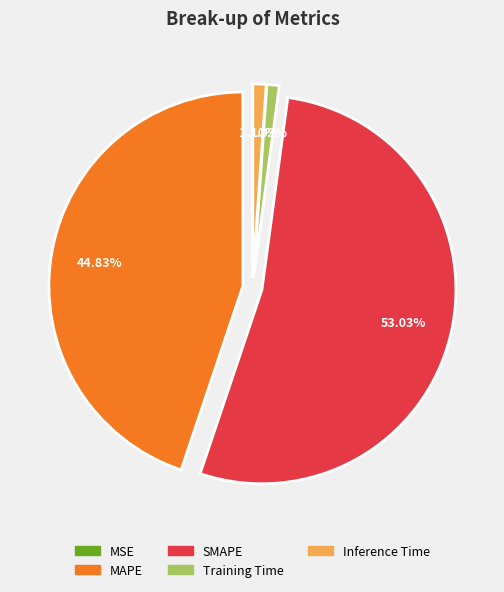

Which has a higher value, MAPE or SMAPE?

SMAPE